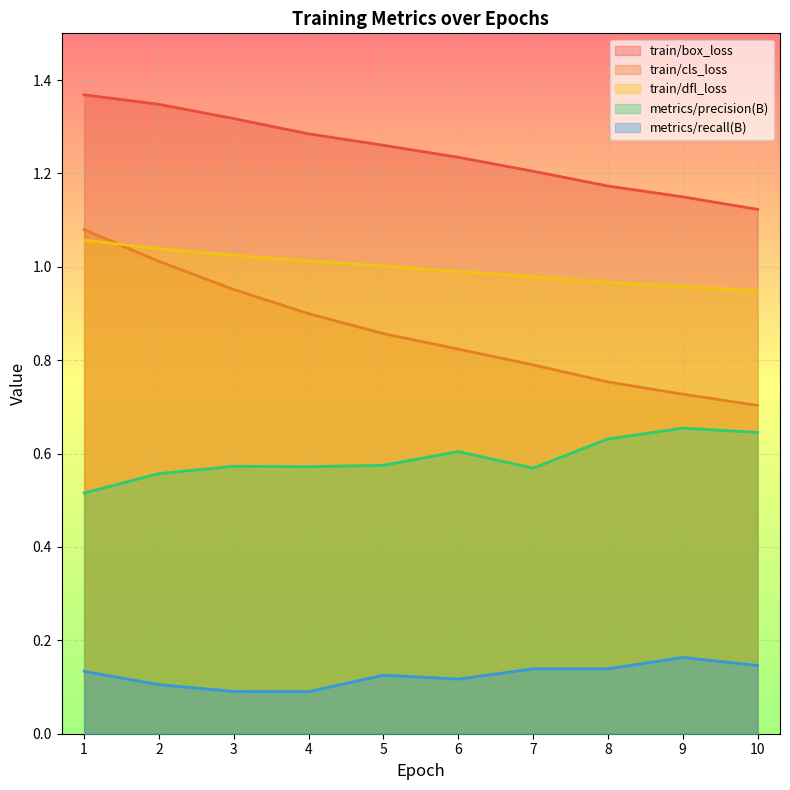

At which label is metrics/precision(B) closest to 0?

1